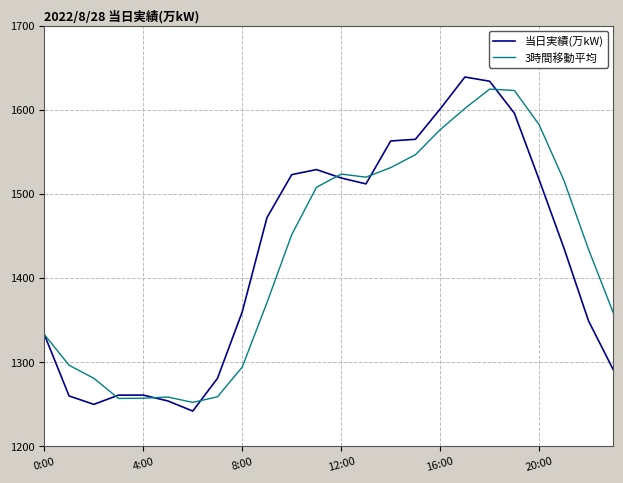

What is the greatest value displayed?

1639.0